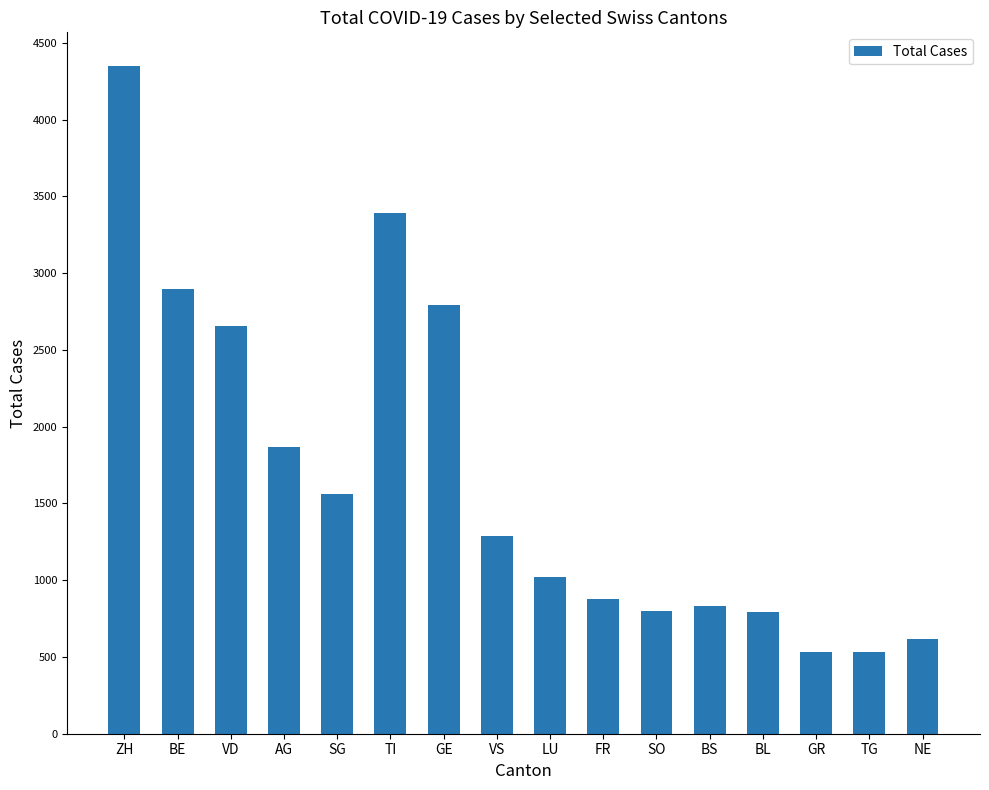

What position from the right is VD?

14